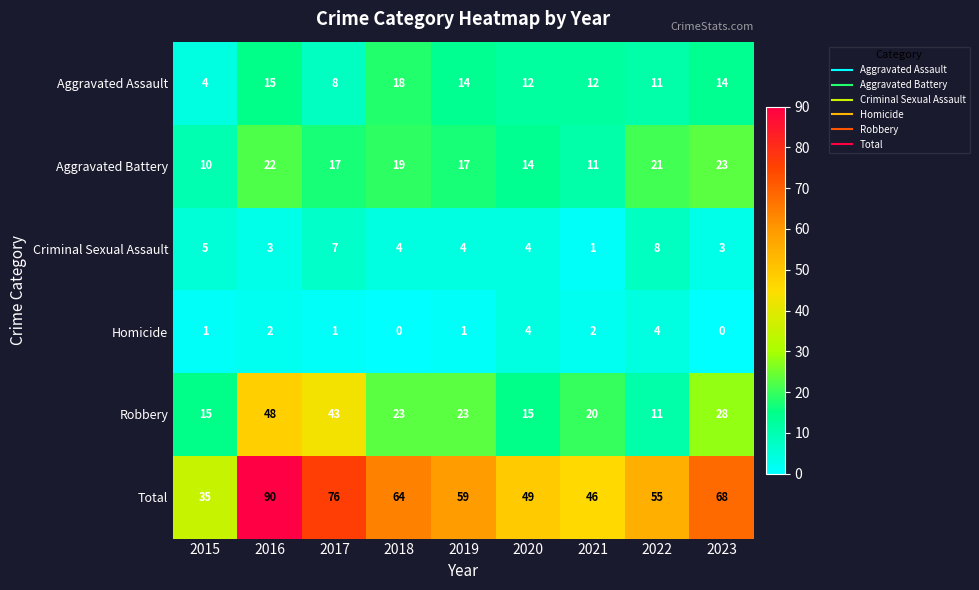

Count the number of data series in this chart.

6